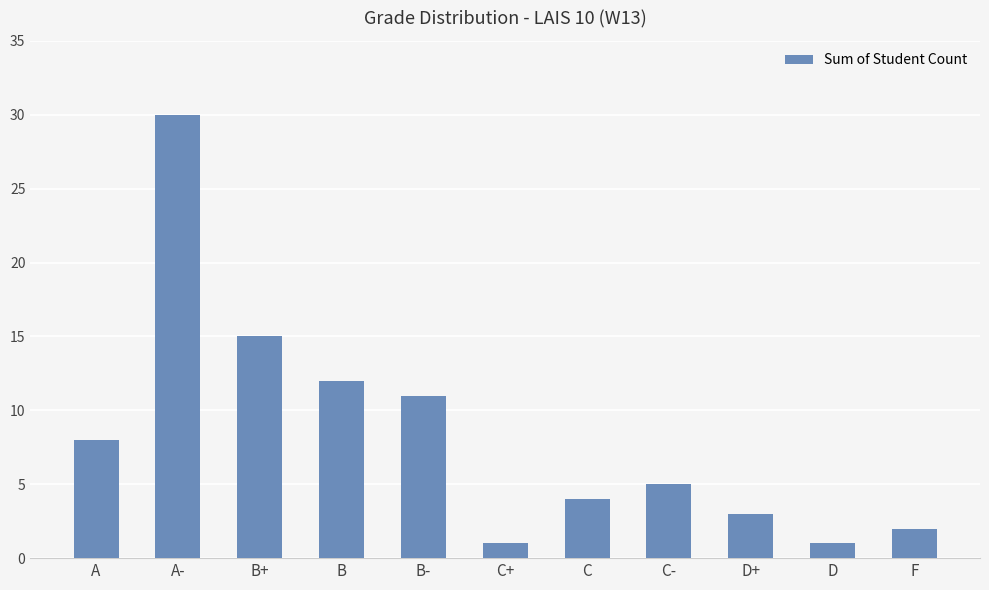

What is the maximum value shown in the chart?

30